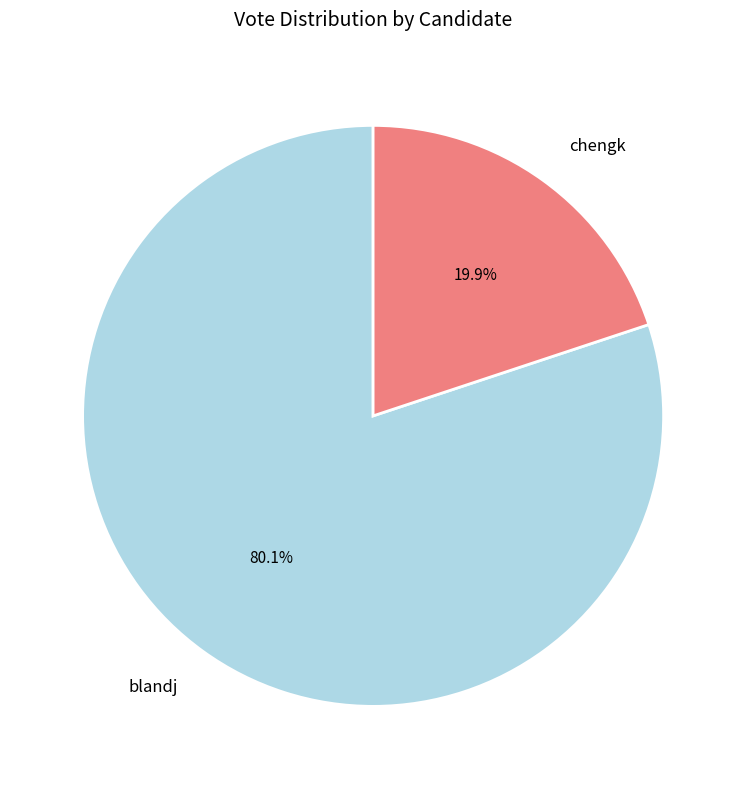

Which category accounts for the majority?

blandj